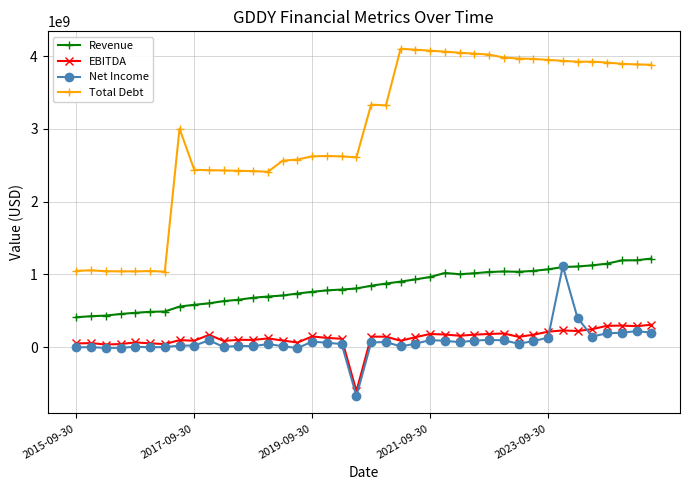

True or false: Total Debt and EBITDA intersect in this chart.

False